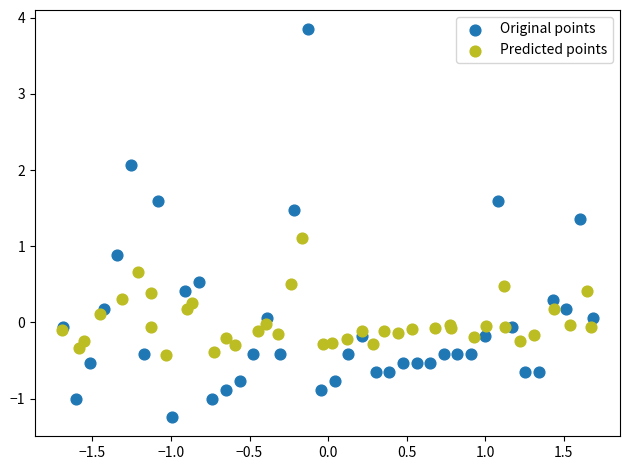

What are all the series names shown in the legend?

Original points, Predicted points